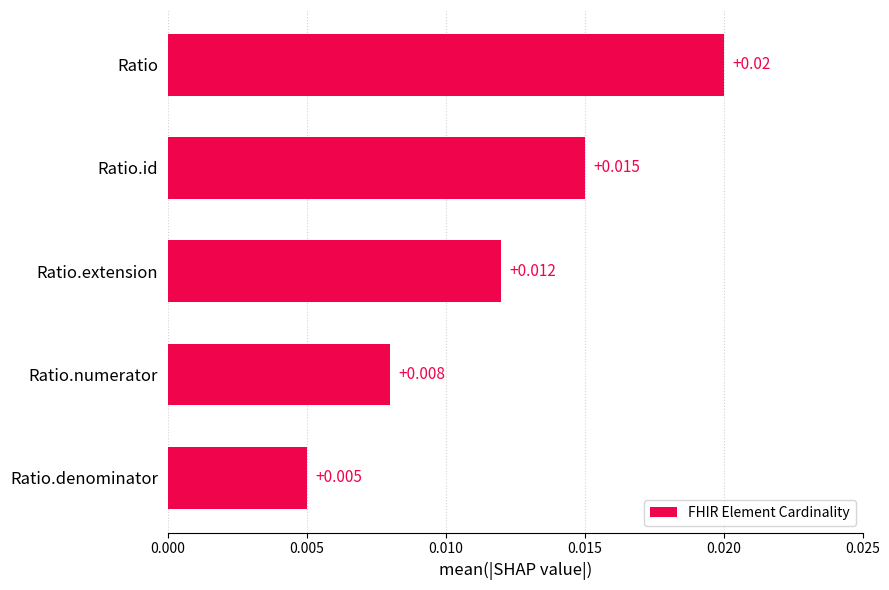

Does the chart contain stacked bars?

No